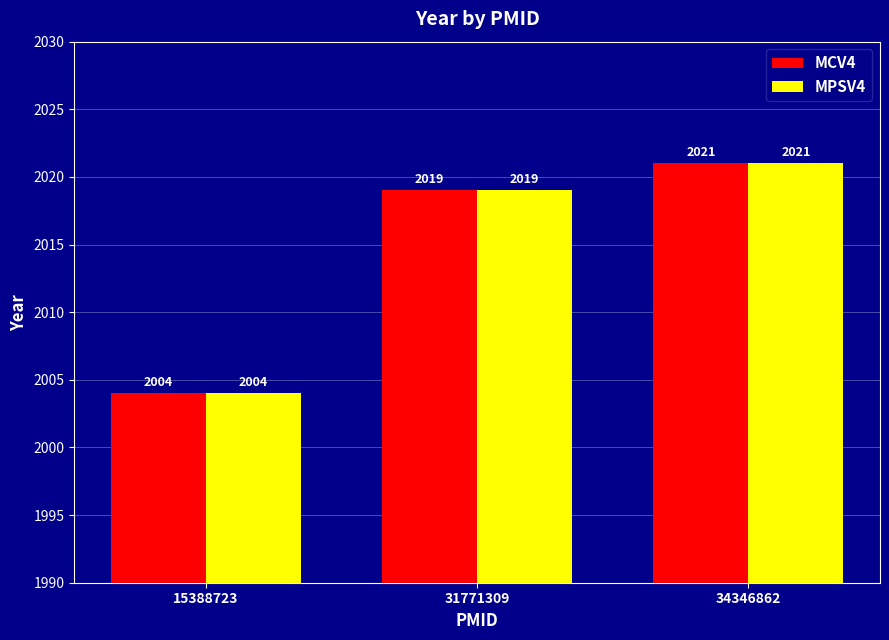

At which label is MPSV4 closest to 2012?

31771309